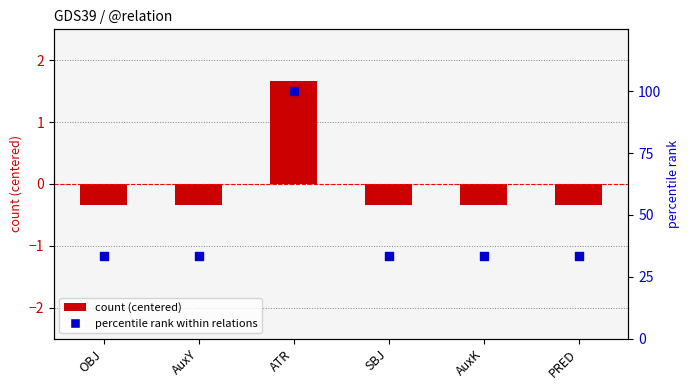

What is the total value across all series at AuxY?

33.0